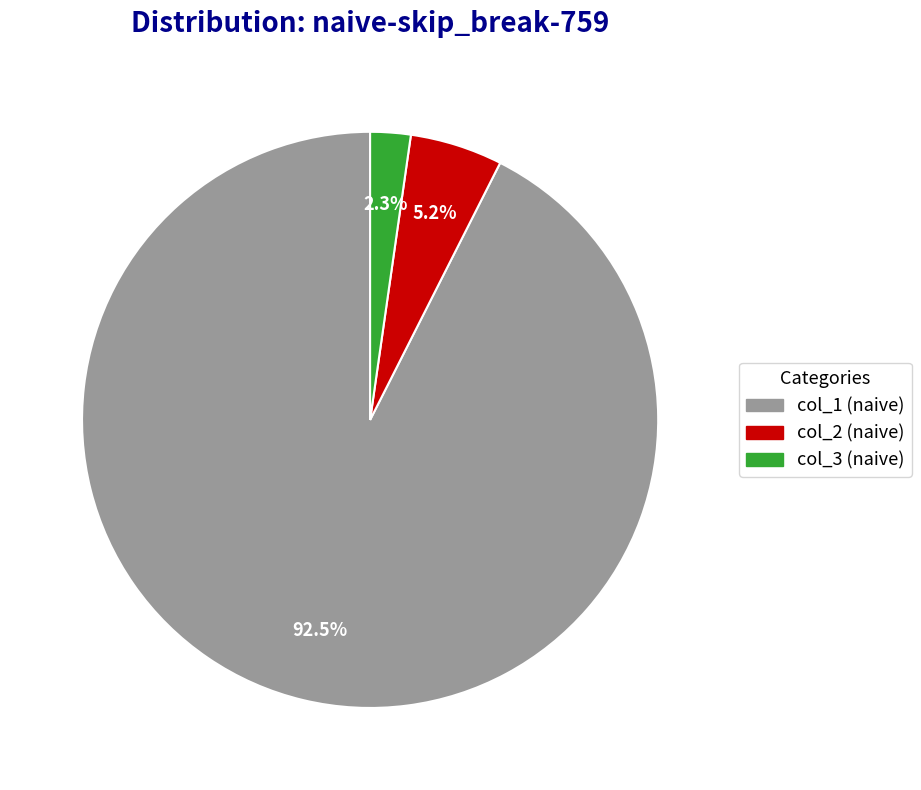

Does any single category account for the majority?

Yes